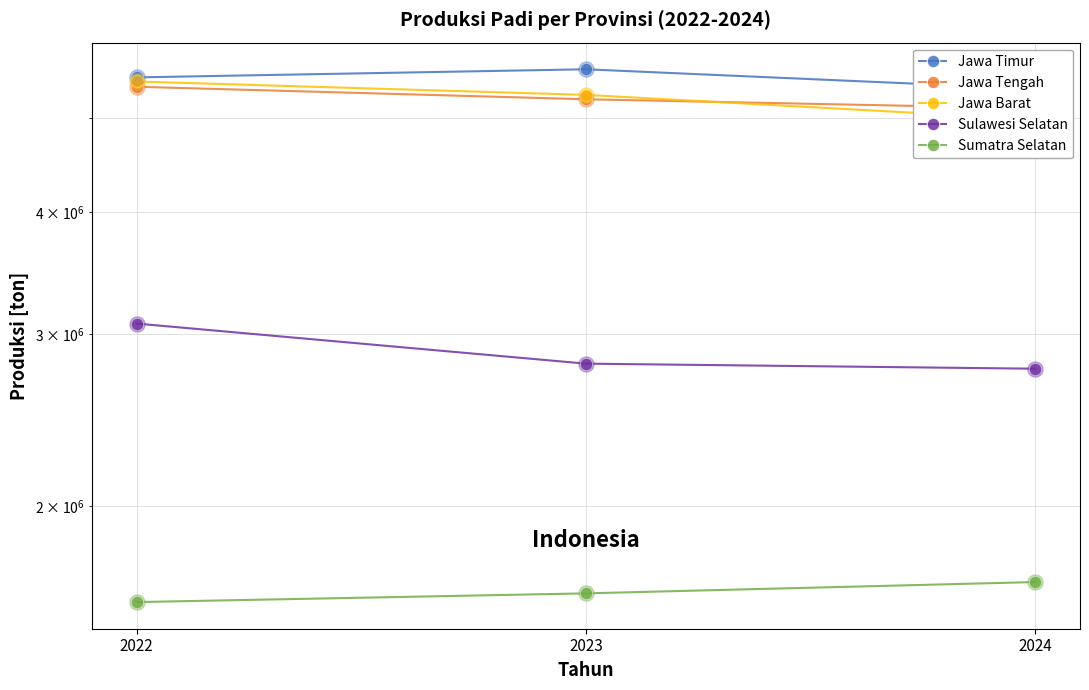

Which series has the widest spread of Y values?

Jawa Barat